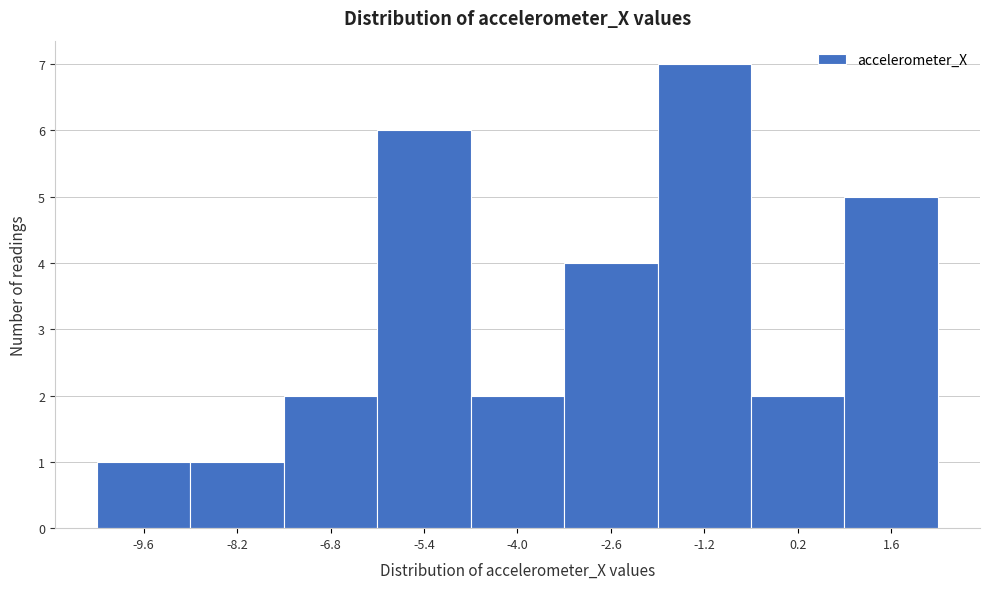

How tall is the bar that spans 1.0 to 2.4 on the x-axis? Neither the bar edges nor the heights are printed on the chart, so give them approximately, as read against the axes.

5